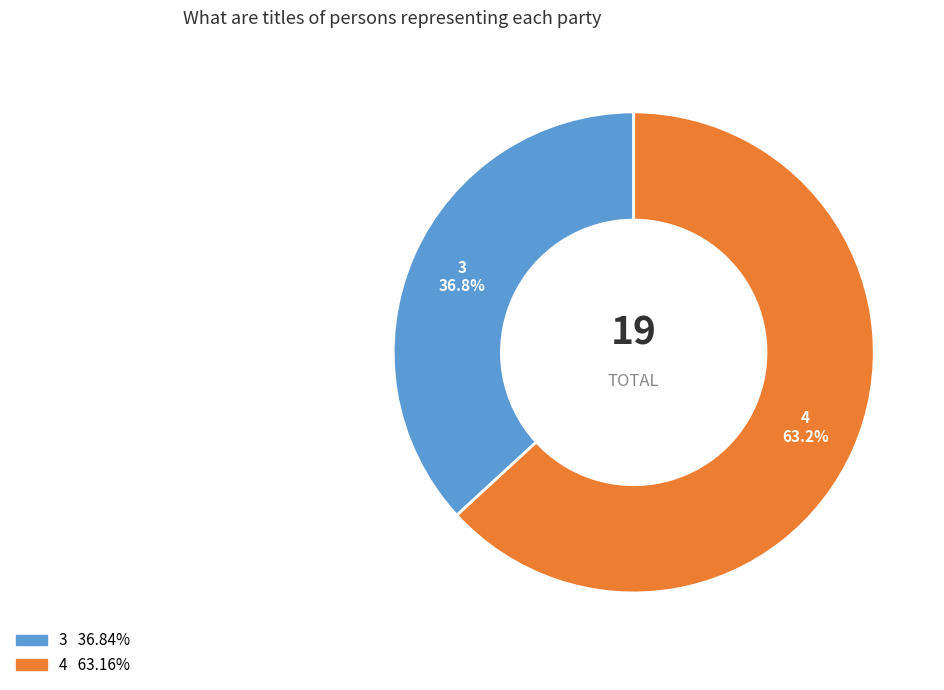

How many segments does this pie chart have?

2